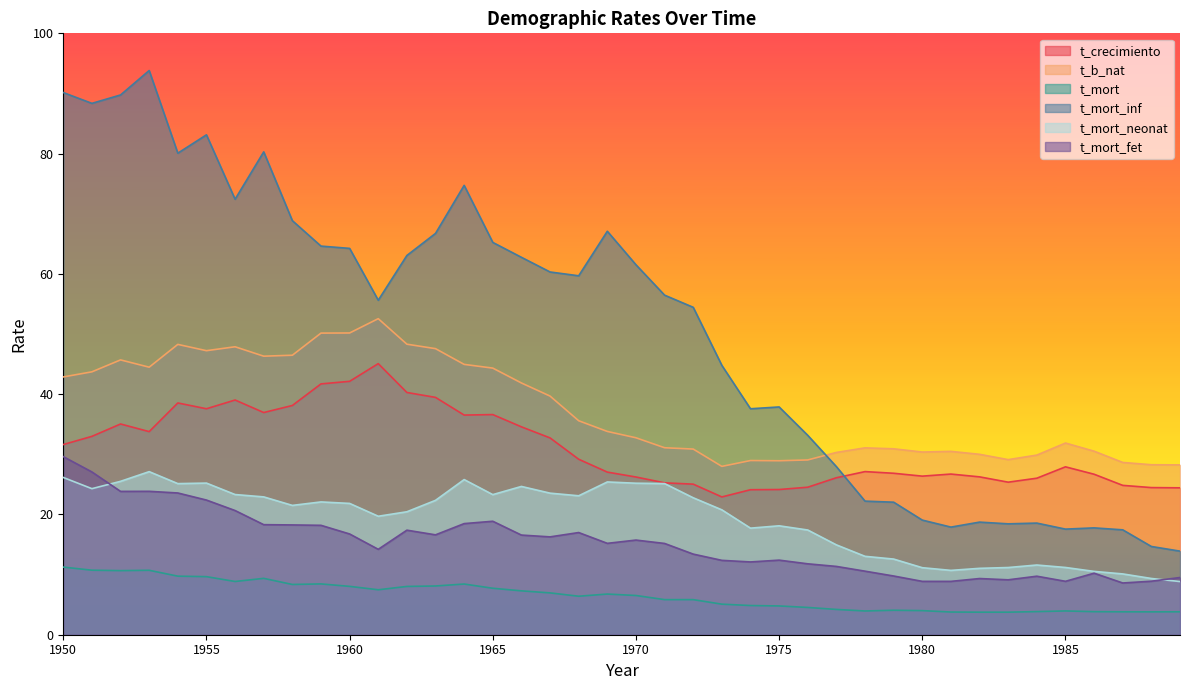

True or false: t_mort and t_mort_neonat cross at least once.

False